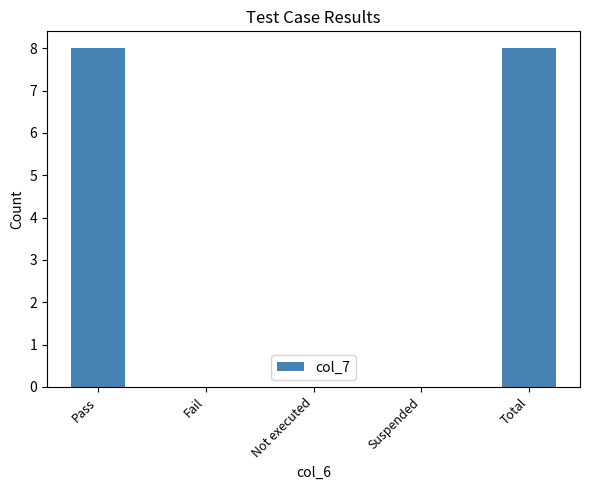

How many data points does each series have?

5